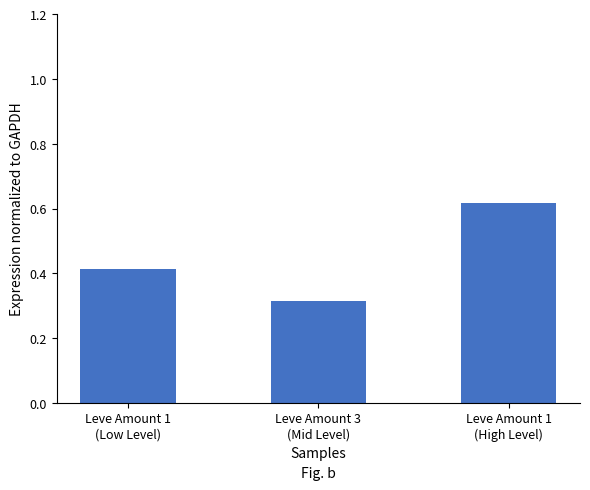

At which label is the value closest to 0?

Leve Amount 3
(Mid Level)